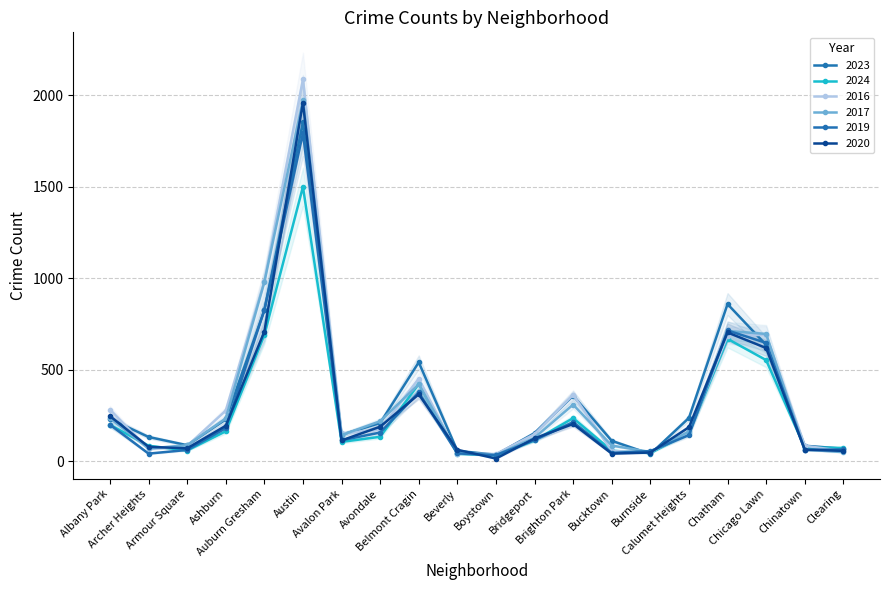

Reading left to right, what are all the values shown in this chart?

2023: 231	132	87	228	824	1853	144	208	540	56	35	153	358	111	39	236	858	635	84	68
2024: 198	84	58	163	690	1499	105	133	422	40	31	113	235	57	44	153	668	552	74	72
2016: 282	65	83	276	983	2086	151	172	451	40	39	147	363	55	49	157	686	690	84	55
2017: 235	69	87	233	978	1972	142	218	420	46	33	128	309	85	50	162	711	695	63	49
2019: 199	41	61	180	826	1792	114	156	375	42	33	115	213	45	55	142	714	646	61	64
2020: 246	78	70	193	708	1959	113	188	365	62	14	124	203	41	47	185	703	618	63	56